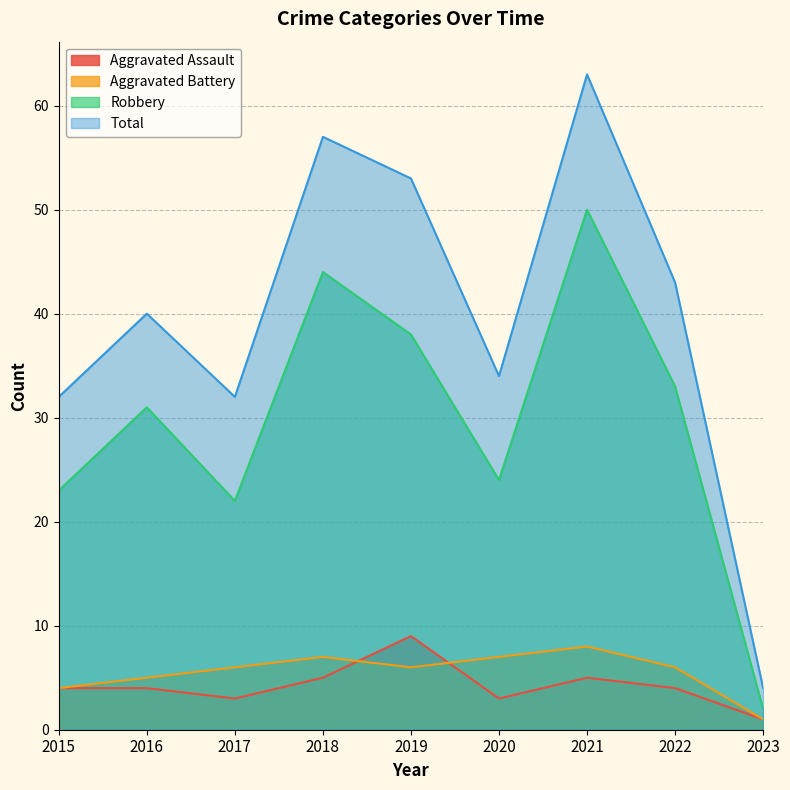

What is the sum of the Aggravated Battery values at 2017 and 2019?

12